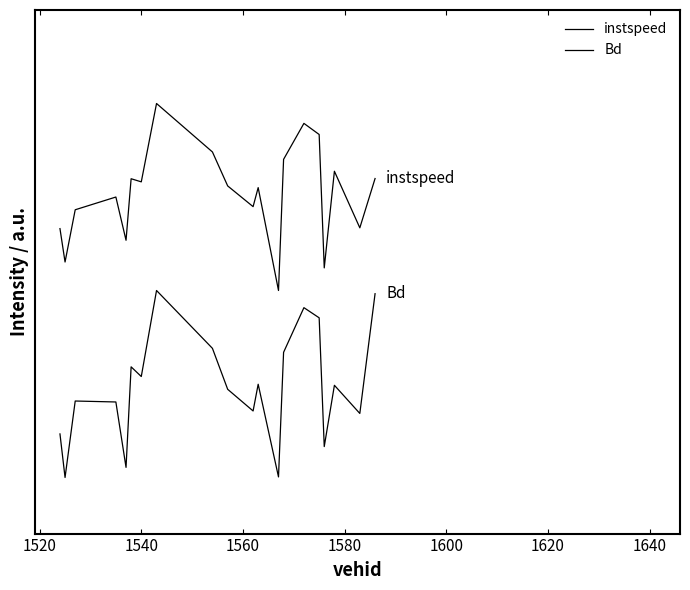

Does the chart display data point markers on the line(s)?

No